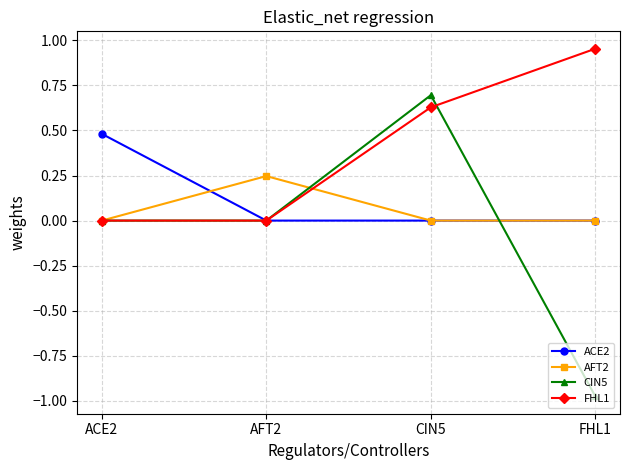

True or false: ACE2 has more than 1 interior local peaks.

False